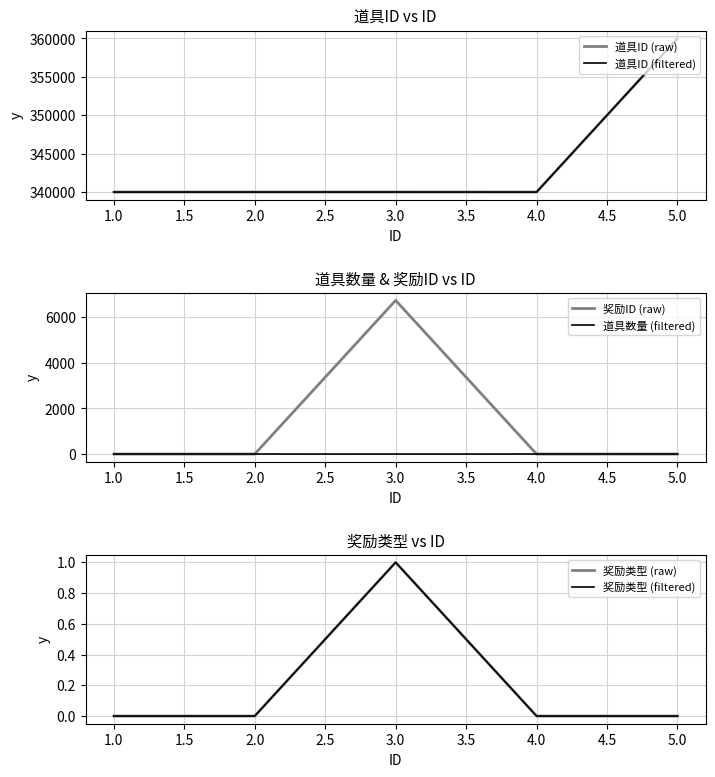

At how many categories does at least one series exceed 230983?

5